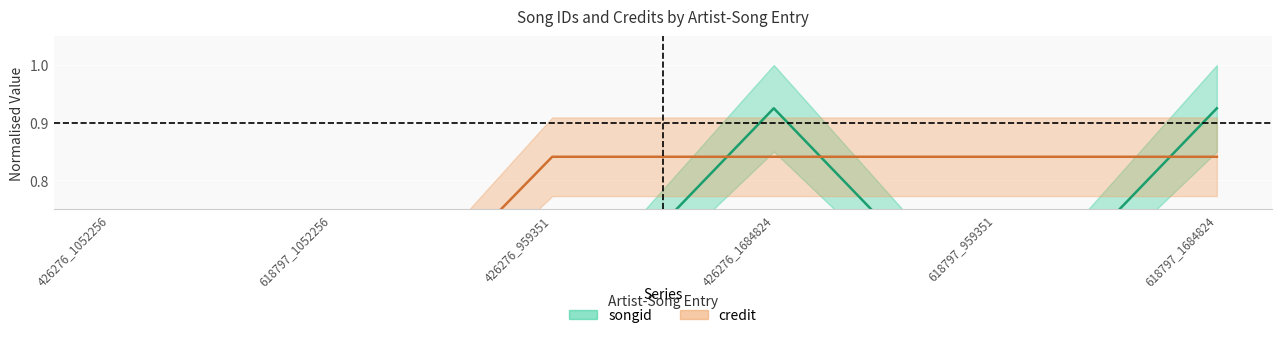

What is the sum of all credit values?

4.3